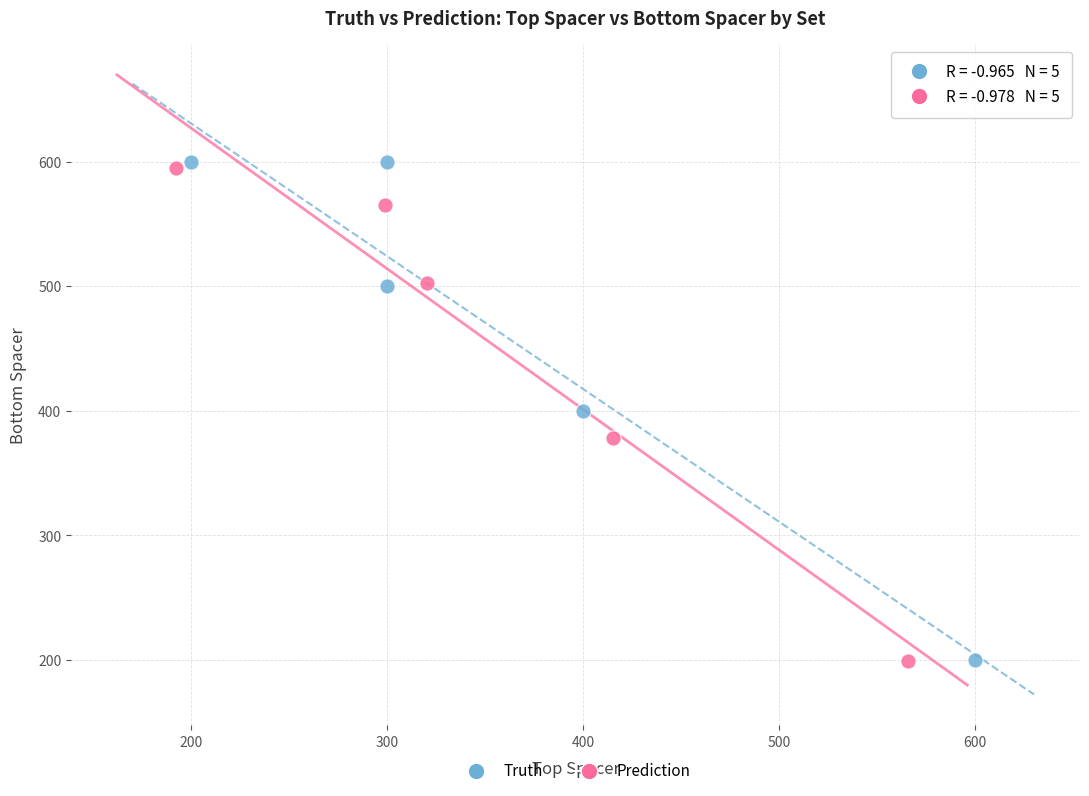

Which series reaches the maximum Y coordinate?

Truth